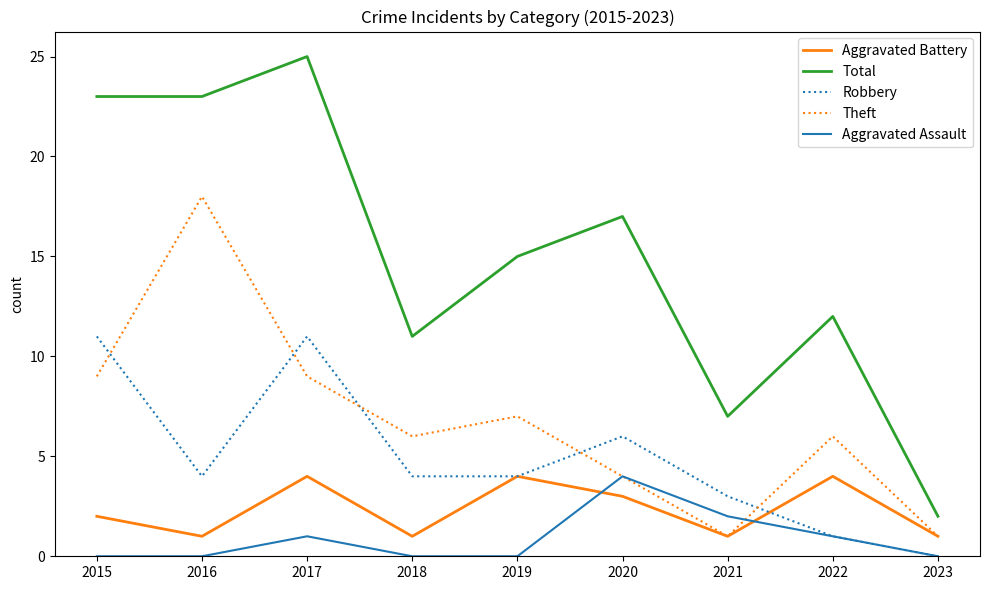

What is the greatest value displayed?

25